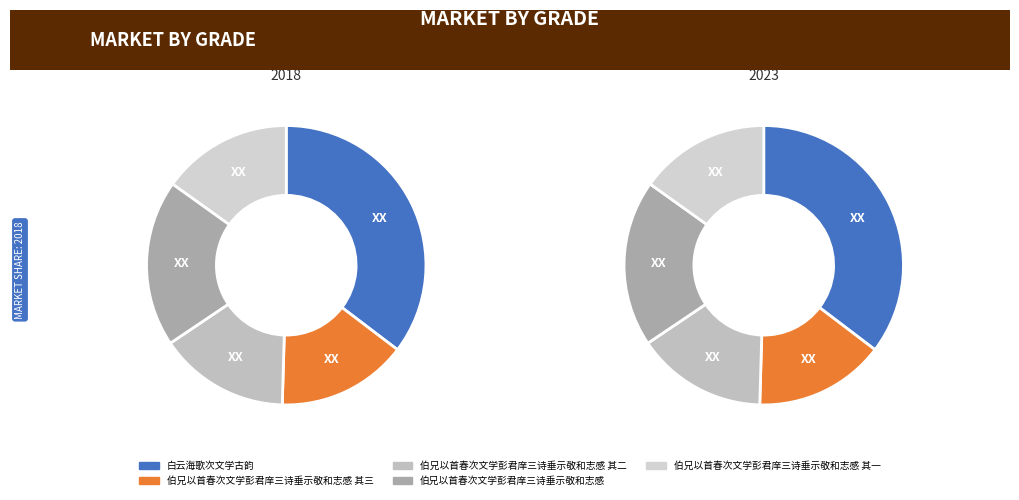

To the nearest percent, what portion does 伯兄以首春次文学彭君庠三诗垂示敬和志感 其二 represent?

15%